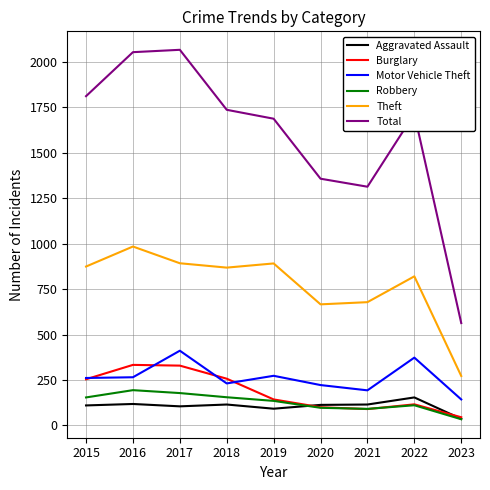

True or false: Total and Burglary cross at least once.

False